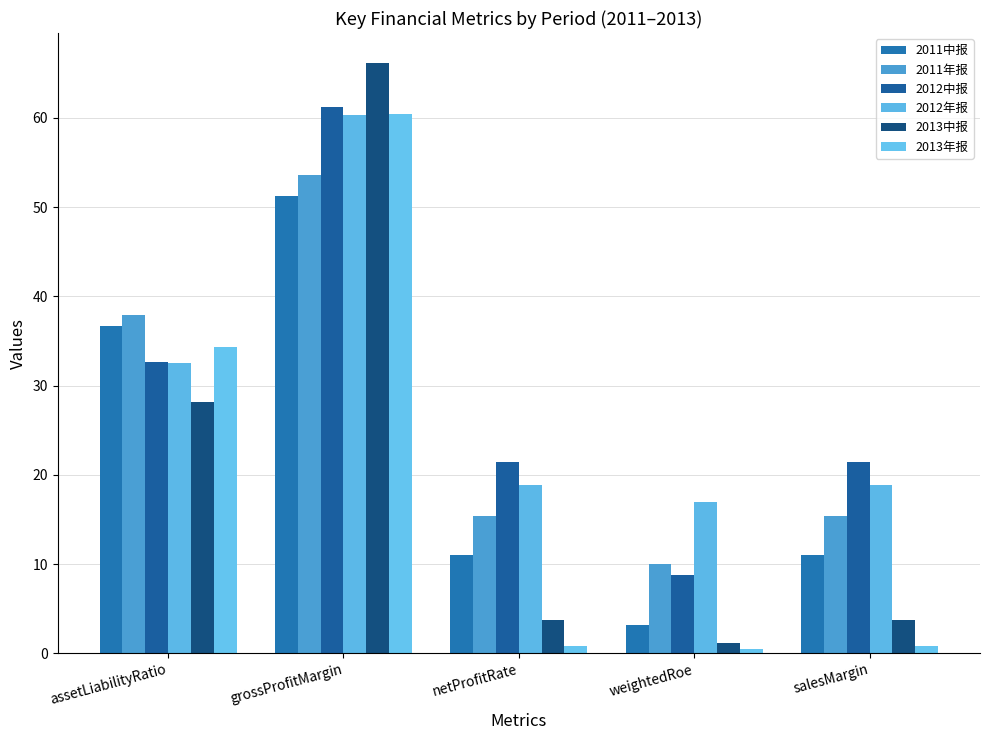

Reading left to right, list all the values displayed in this chart.

2011中报: 36.7	51.2	11.0	3.2	11.0
2011年报: 37.9	53.6	15.4	10.1	15.4
2012中报: 32.7	61.2	21.4	8.8	21.4
2012年报: 32.5	60.3	18.9	16.9	18.9
2013中报: 28.2	66.2	3.7	1.2	3.7
2013年报: 34.3	60.4	0.8	0.5	0.8